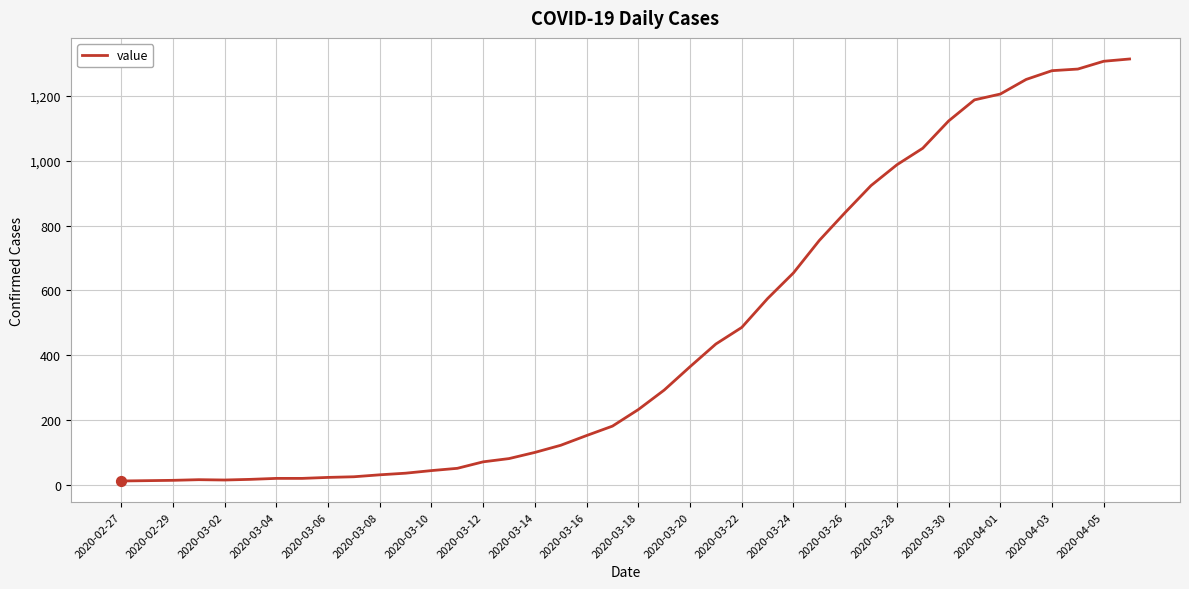

What is the maximum value shown in the chart?

1313